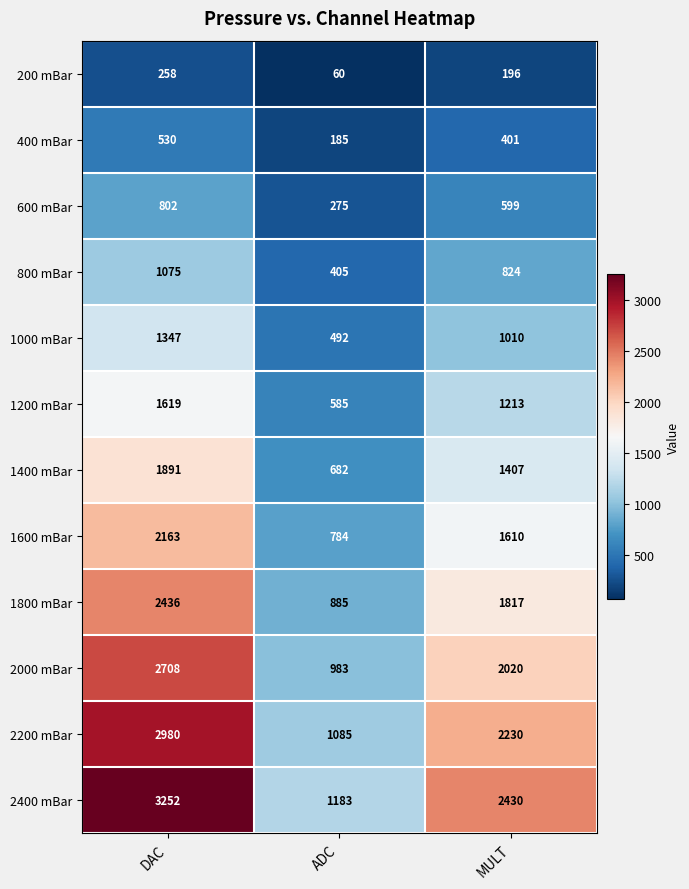

Which label corresponds to the largest value in the chart?

DAC